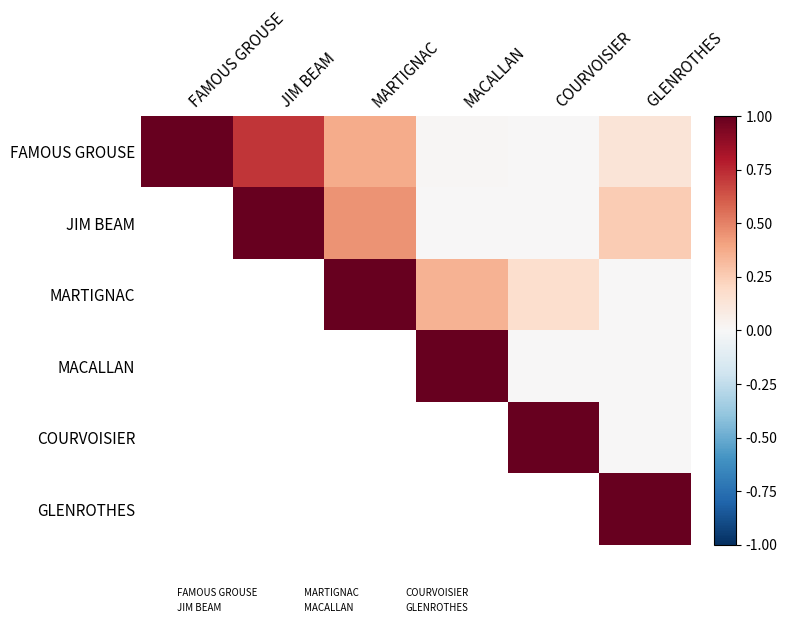

True or false: GLENROTHES has a value of 1.6 at GLENROTHES.

False